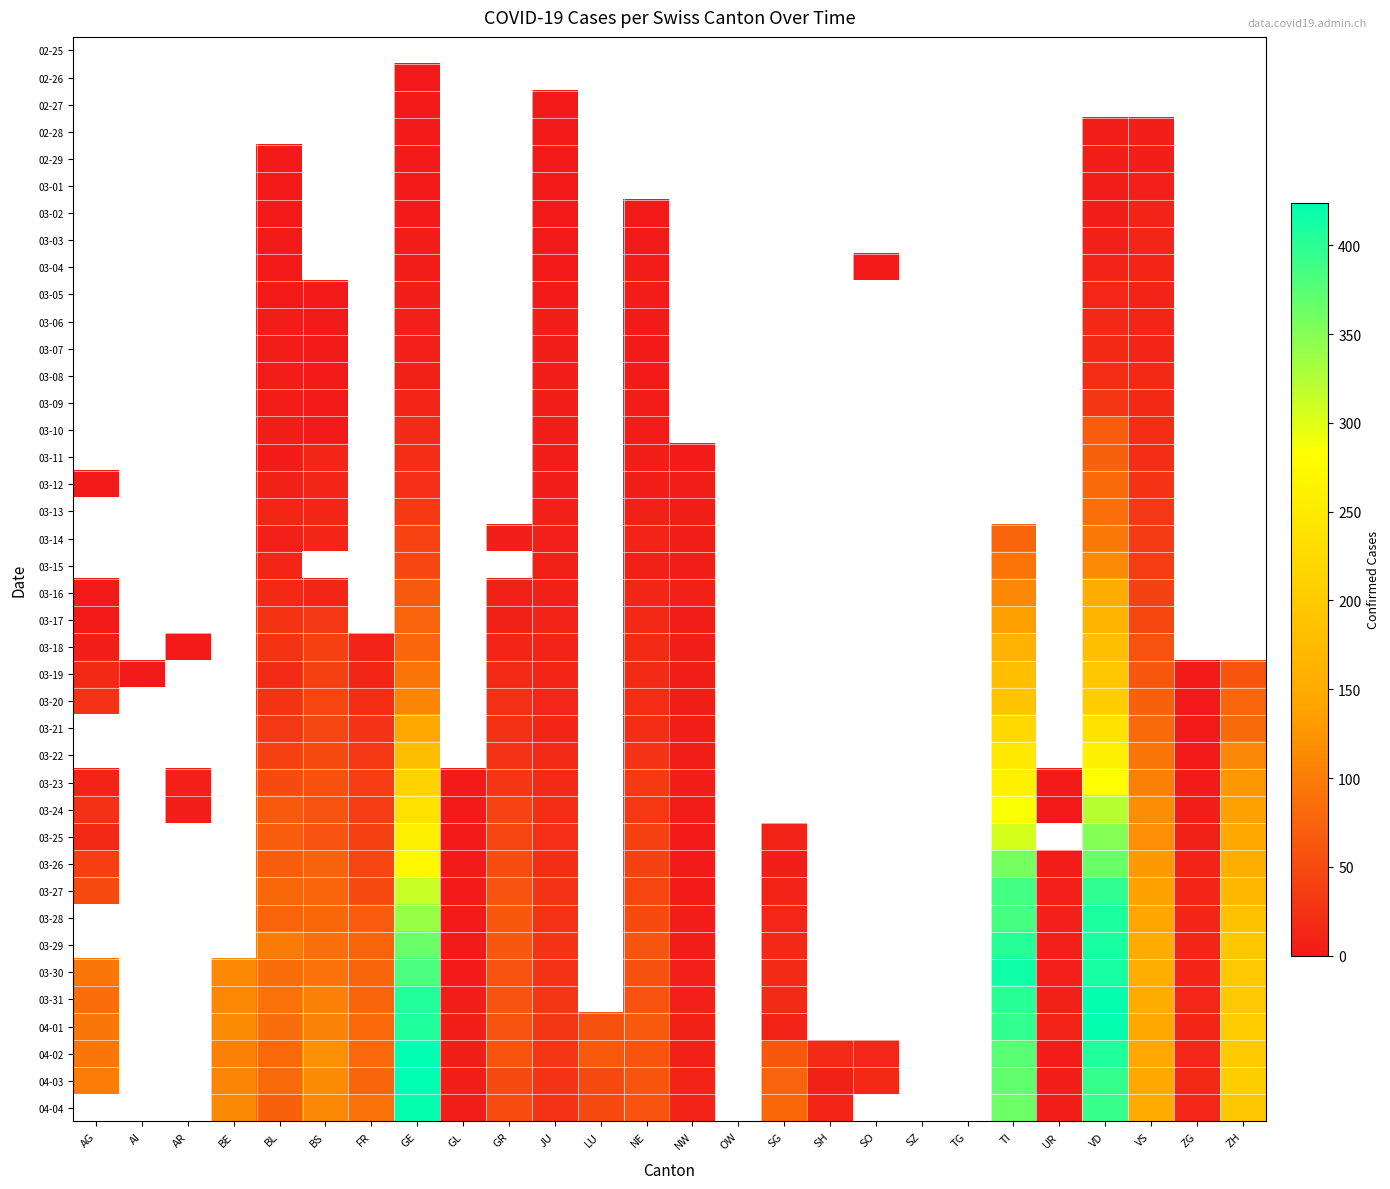

What is the highest value of the 03-12 series?

82.0